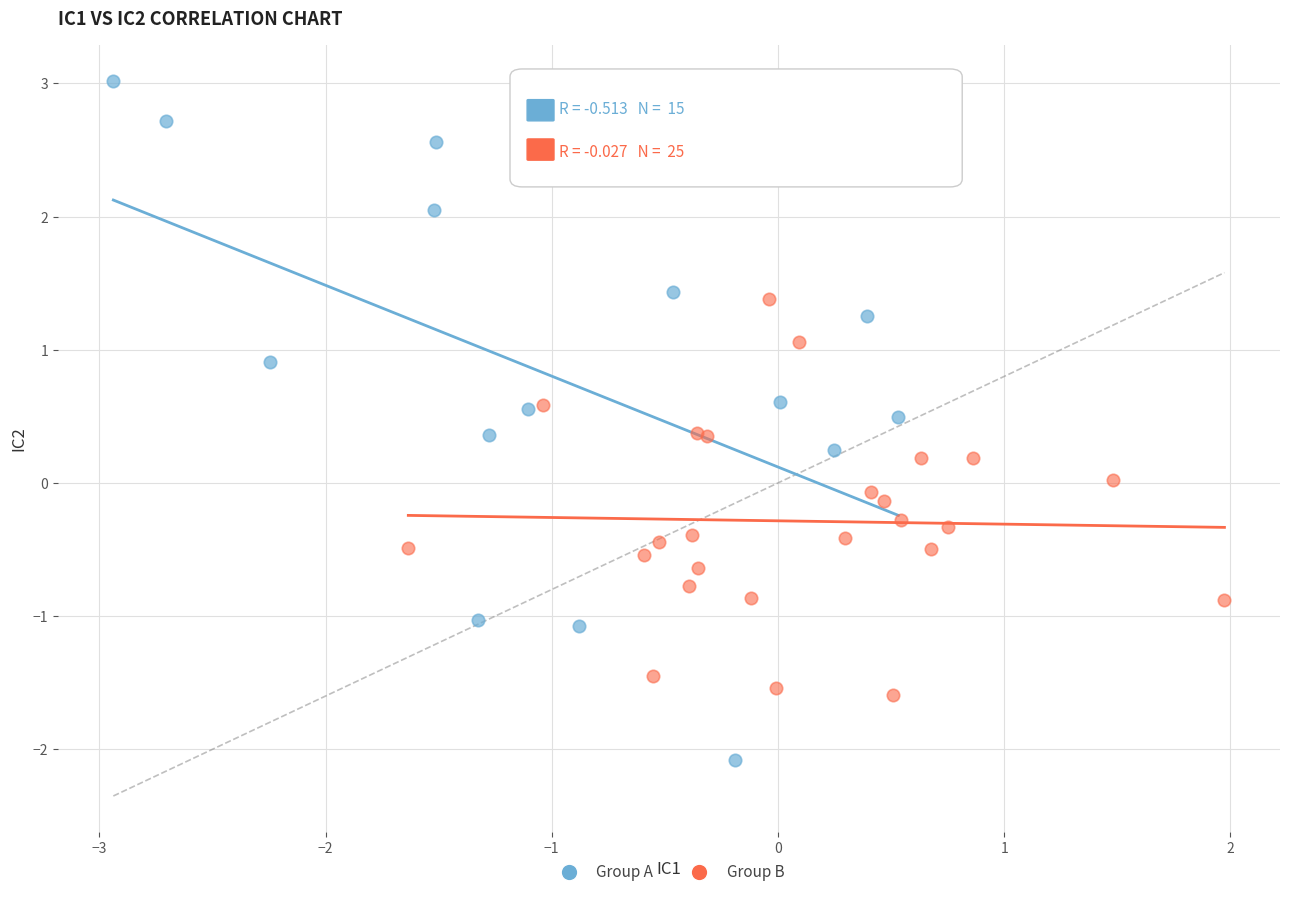

Which series has the largest Y range (max minus min)?

Group A